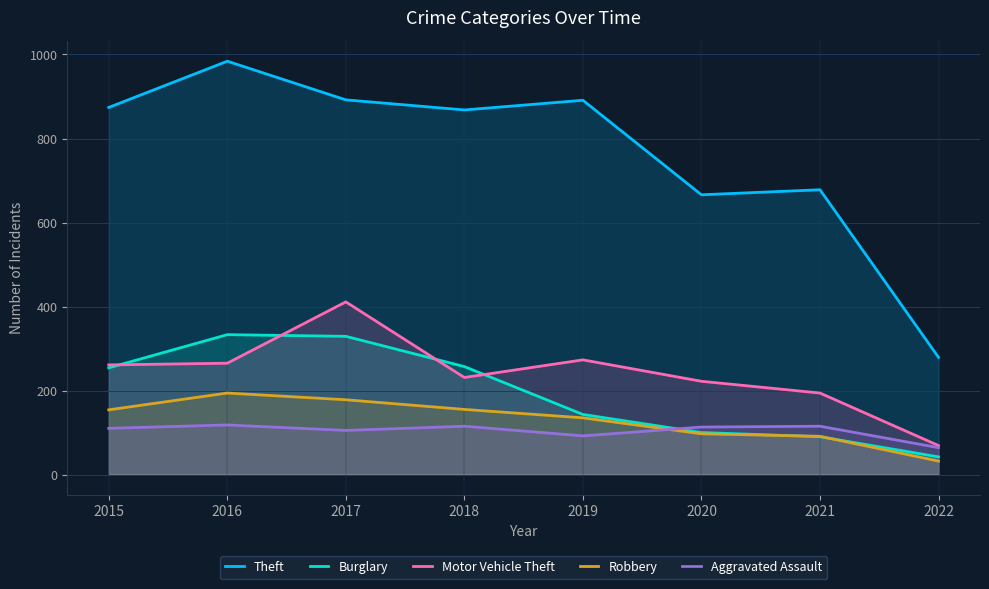

What are all the series names shown in the legend?

Theft, Burglary, Motor Vehicle Theft, Robbery, Aggravated Assault